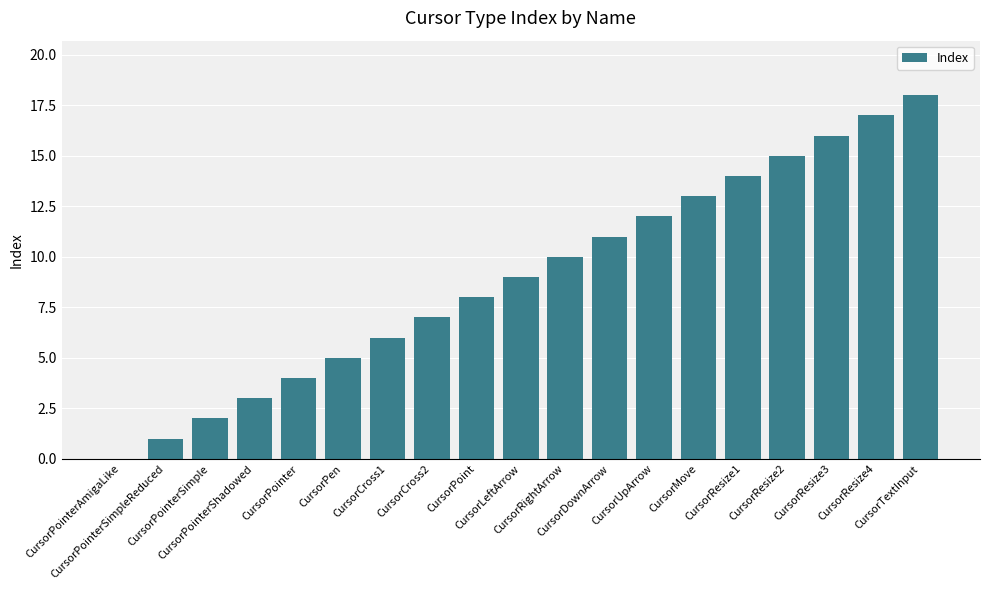

What is the greatest value displayed?

18